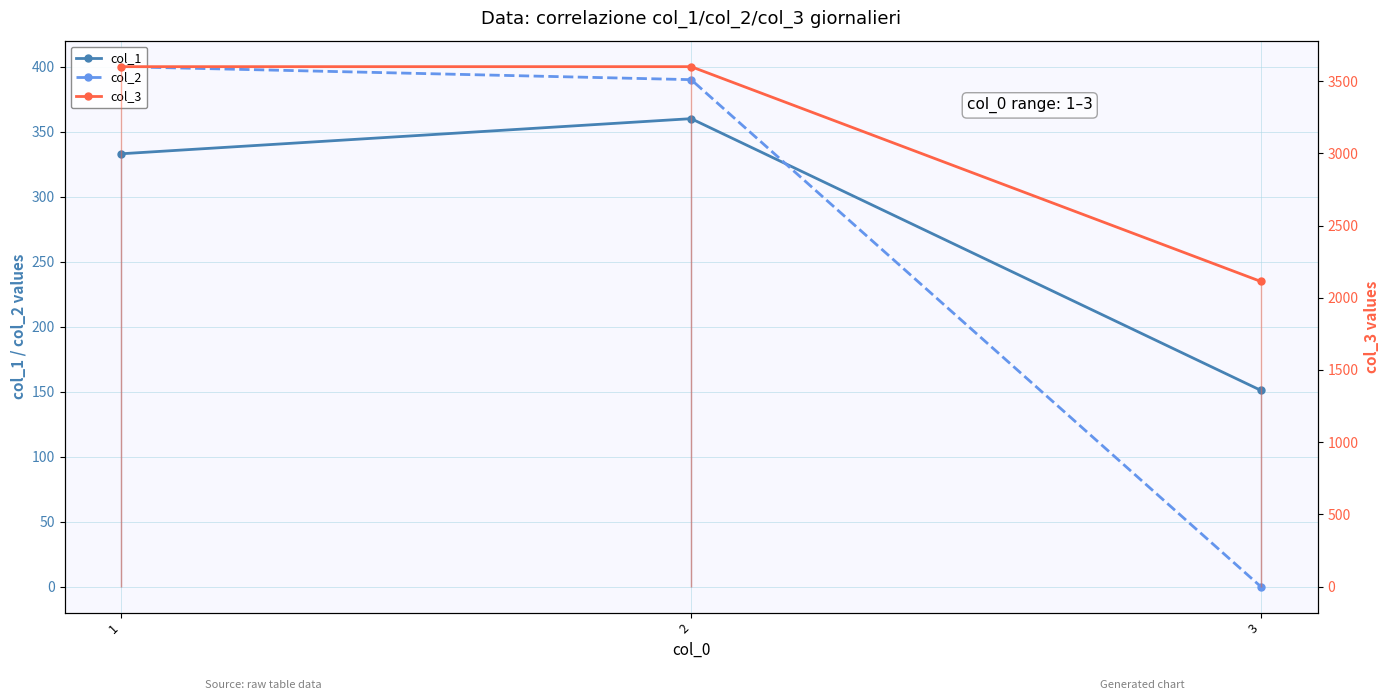

List the series in order of their peak value, highest first.

col_3, col_2, col_1